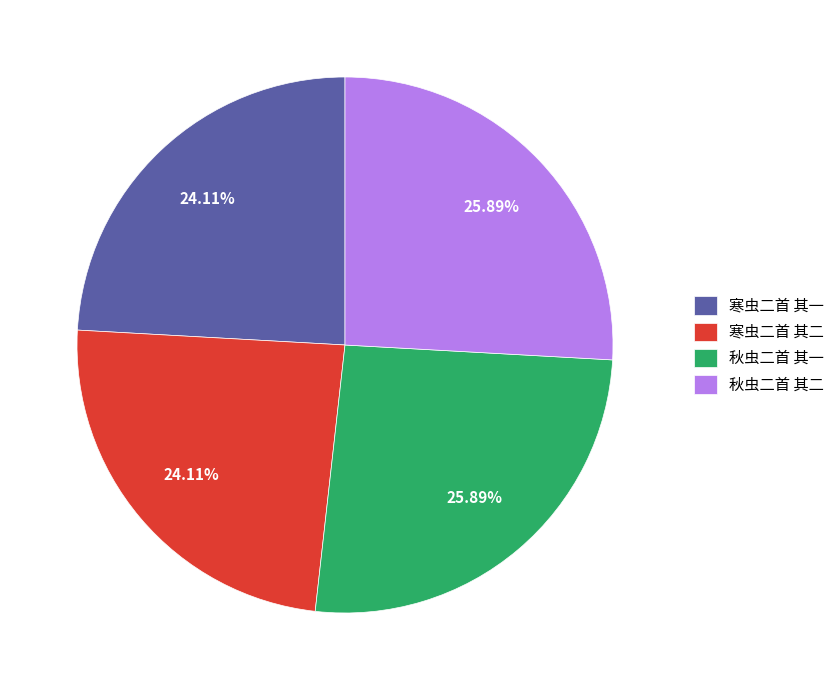

How many slices are in this pie chart?

4